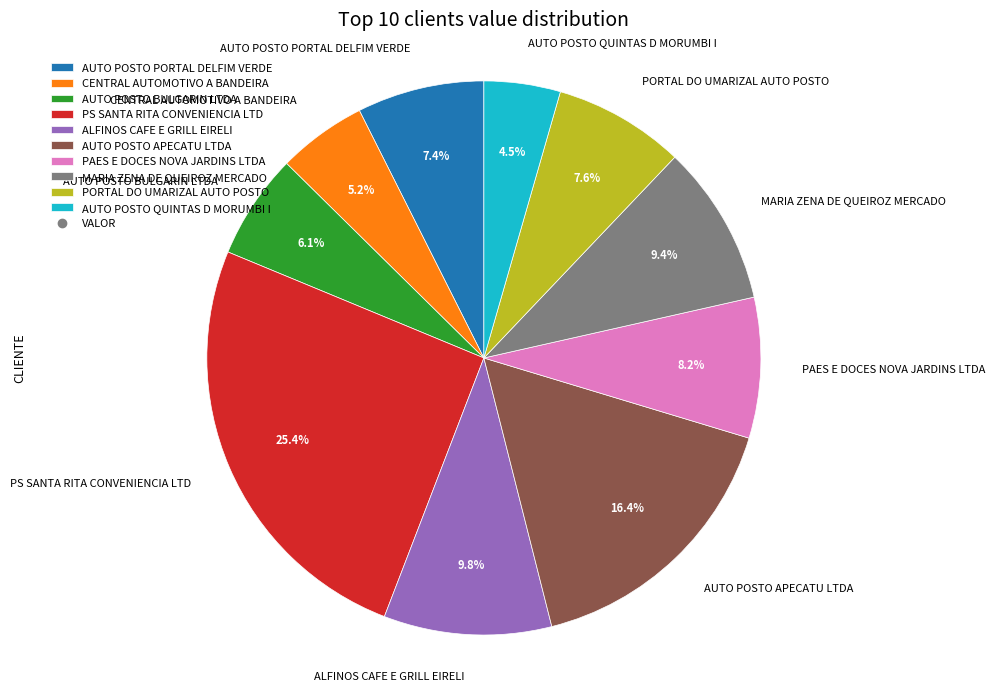

Combined, what portion of the pie is PS SANTA RITA CONVENIENCIA LTD and CENTRAL AUTOMOTIVO A BANDEIRA?

30.6%